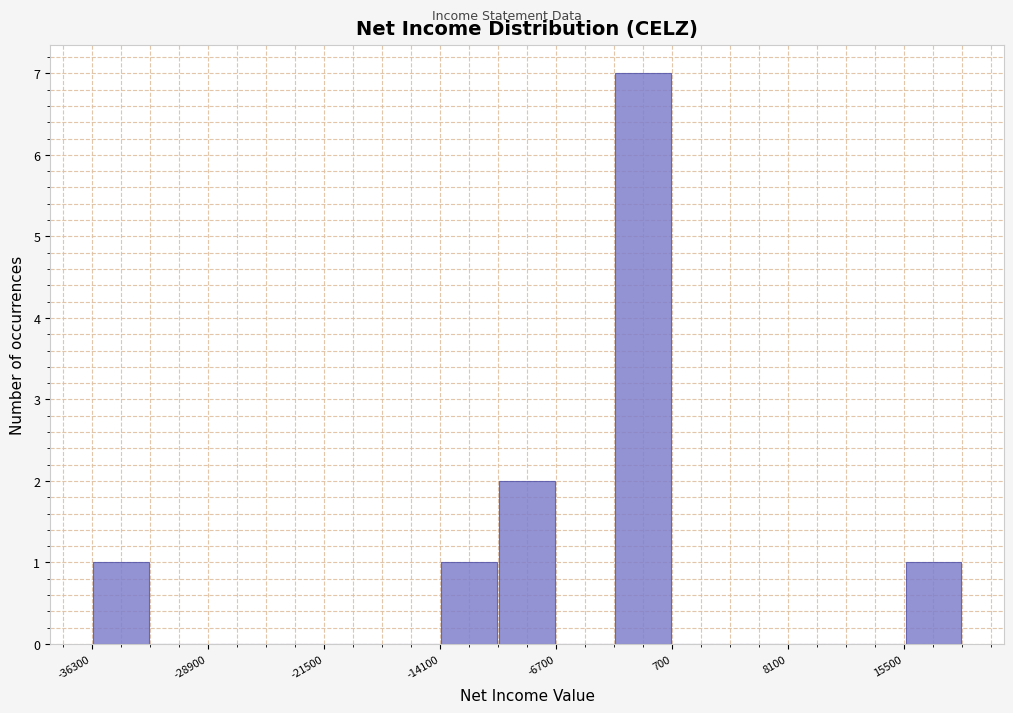

Read against the x-axis, roughly where is the centre of the tallest bar?

-1000